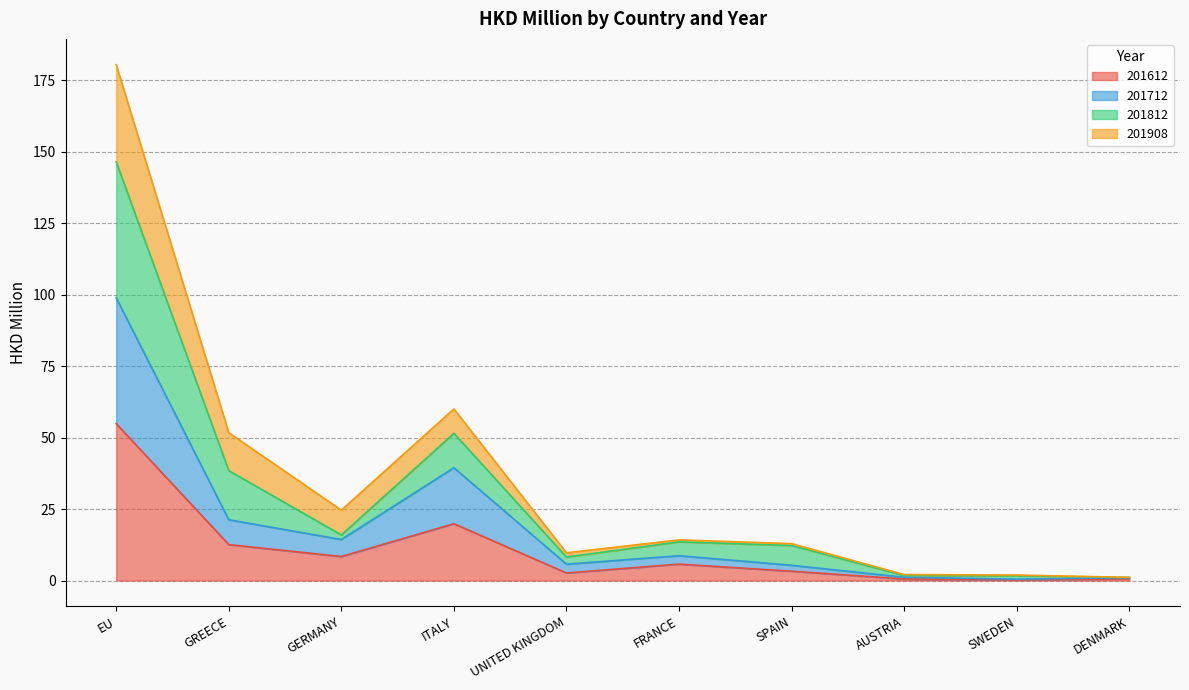

What is the maximum value for 201612?

54.9